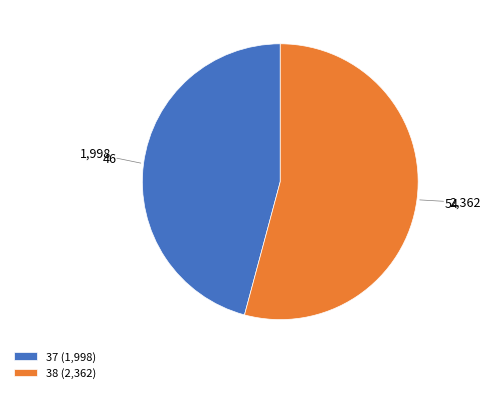

Do 37 (1,998) and 38 (2,362) together represent more than half of the pie?

Yes